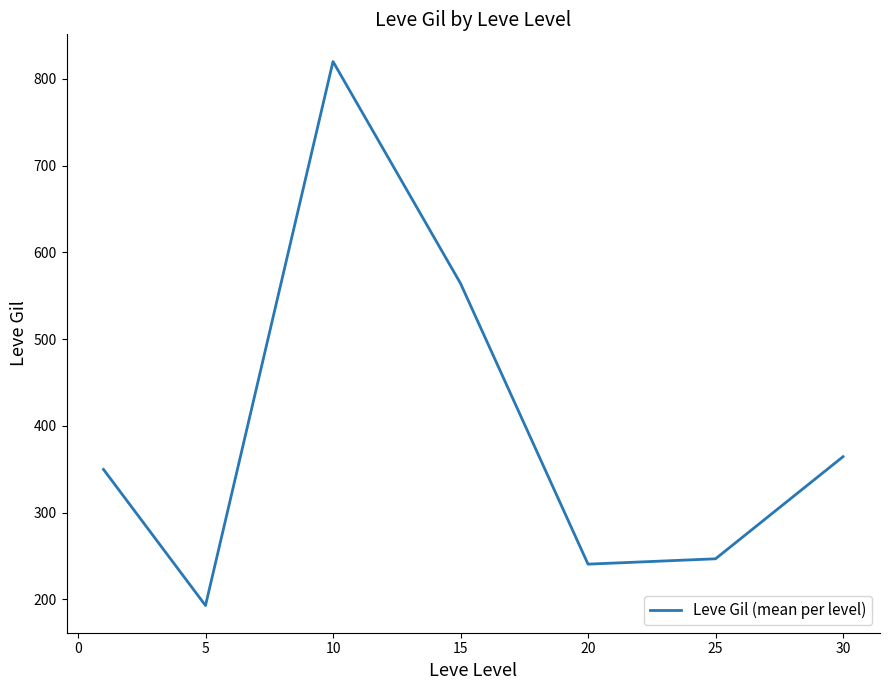

How many interior local peaks (higher than both neighbors) does the data have?

1